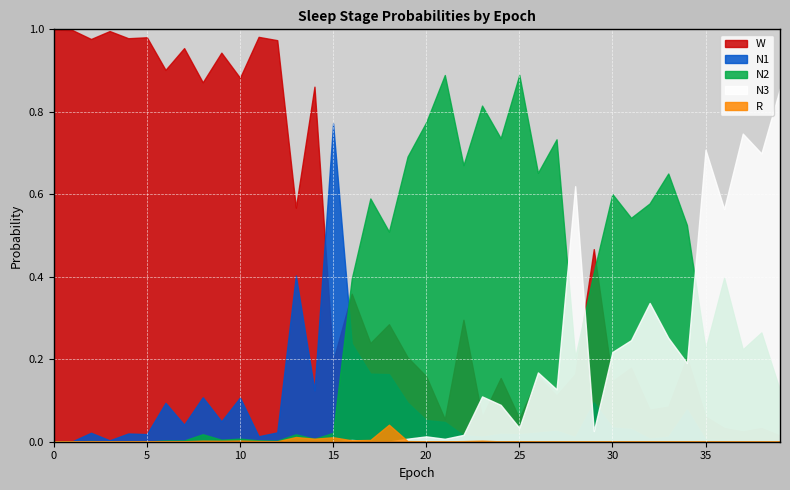

What is the difference between the highest and lowest values at 30?

0.6